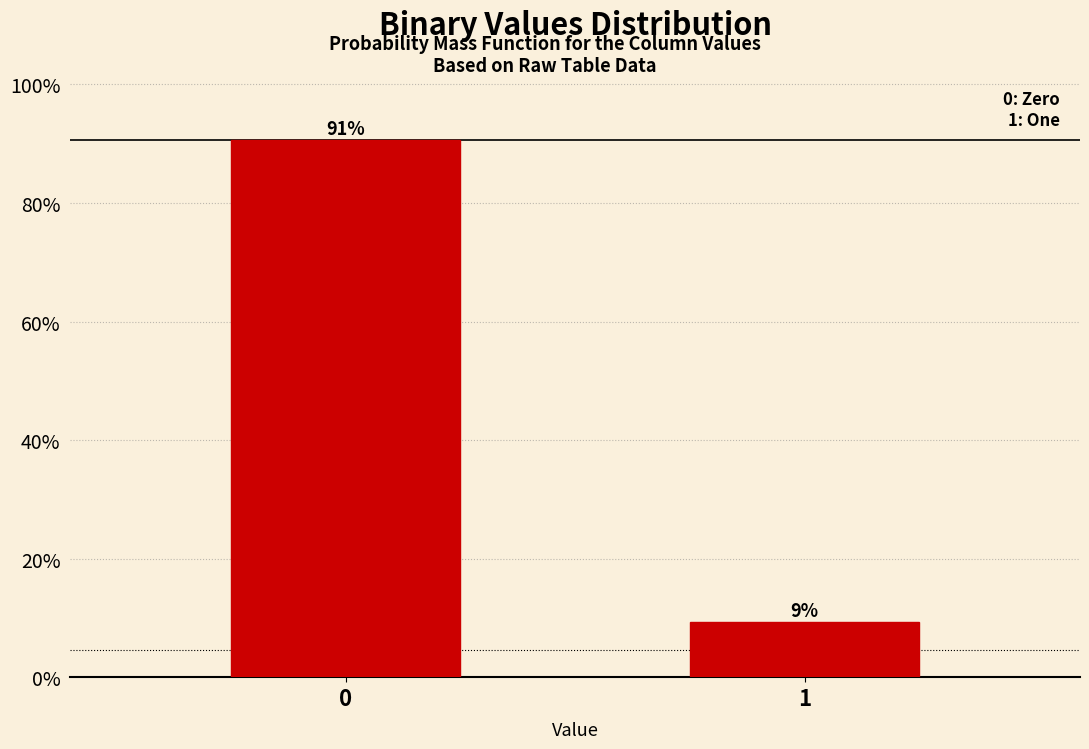

Rank the categories by value from lowest to highest.

1, 0